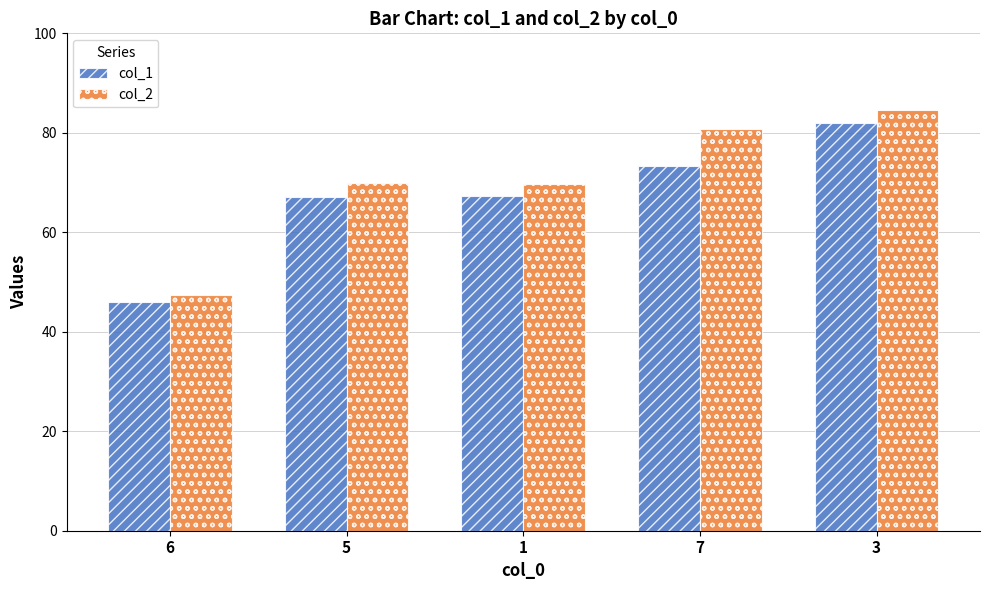

What is the difference between the second highest and minimum values in the col_1 series?

27.3